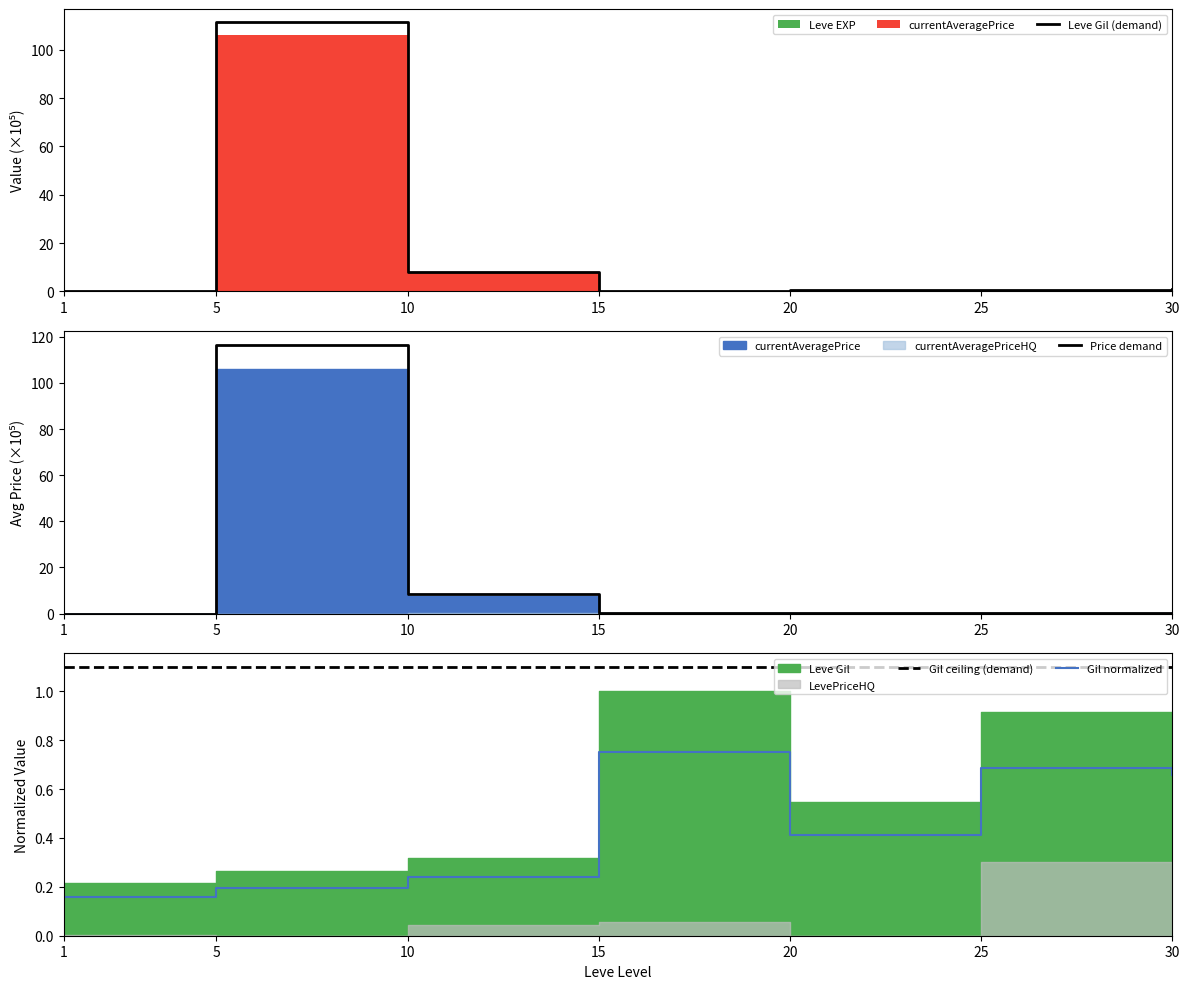

Reading left to right, what are all the values shown in this chart?

Leve Gil (demand): 0.0	111.3	8.2	0.3	0.6	0.5	1.0
Price demand: 0.0	116.6	8.5	0.1	0.4	0.2	0.3
Gil ceiling (demand): 1.1	1.1	1.1	1.1	1.1	1.1	1.1
Gil normalized: 0.2	0.2	0.2	0.8	0.4	0.7	0.7